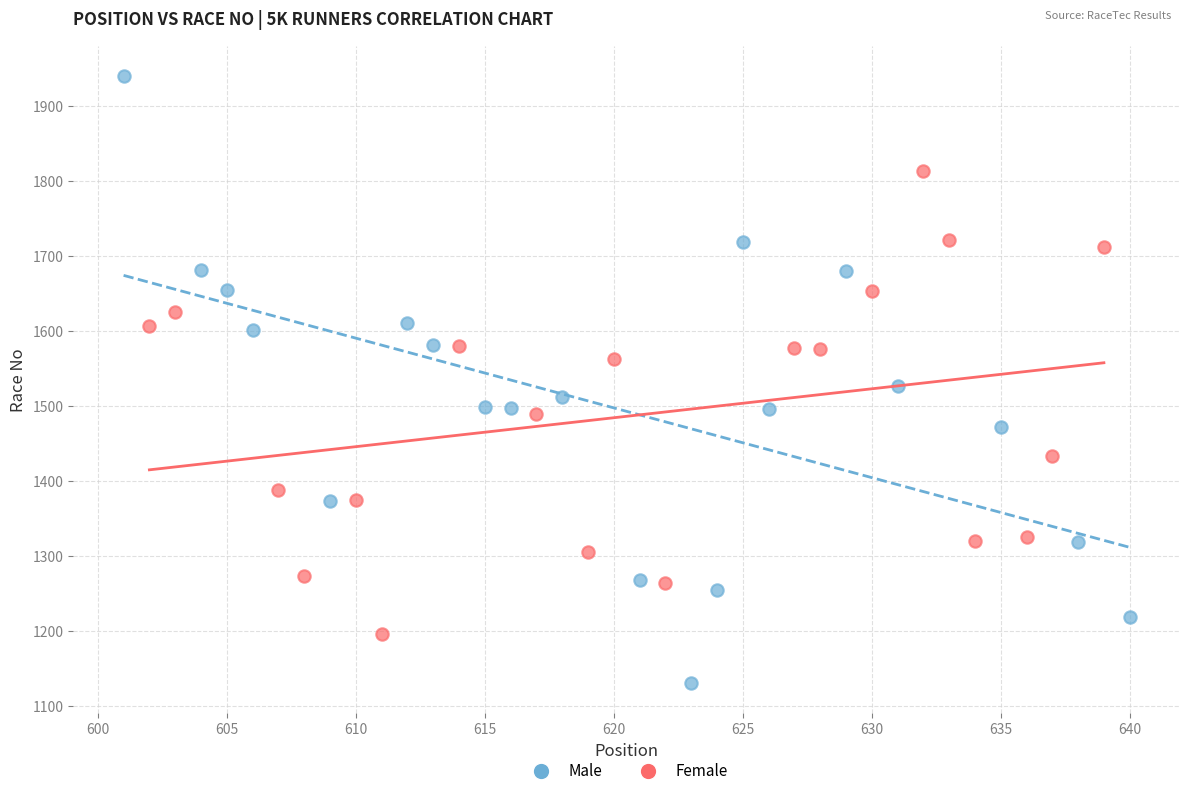

Which series has the largest Y range (max minus min)?

Male